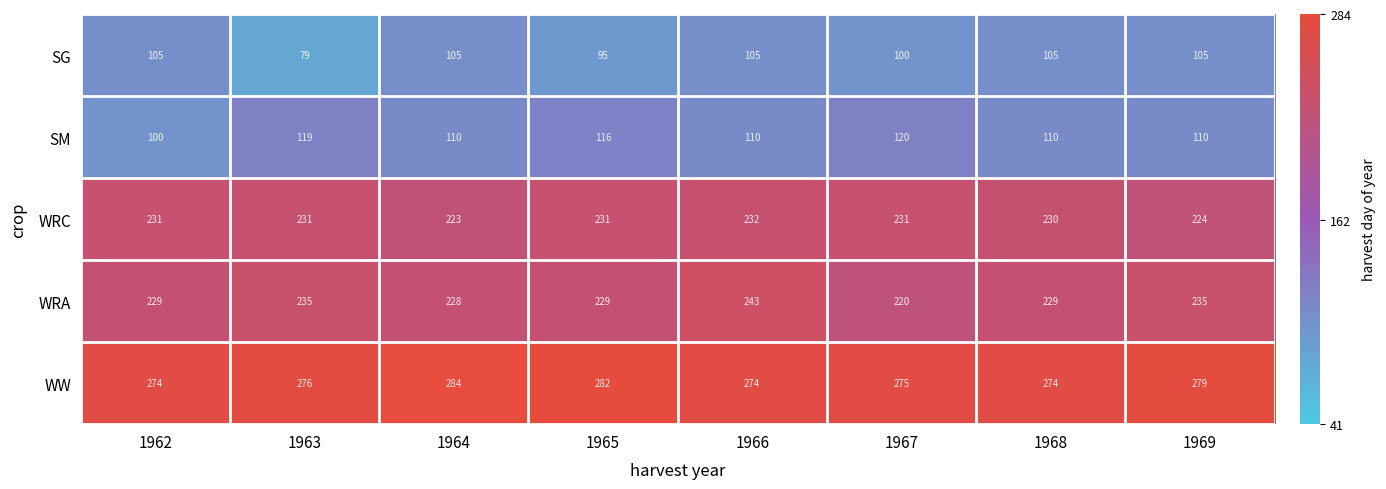

Which series has the largest total across all categories?

WW